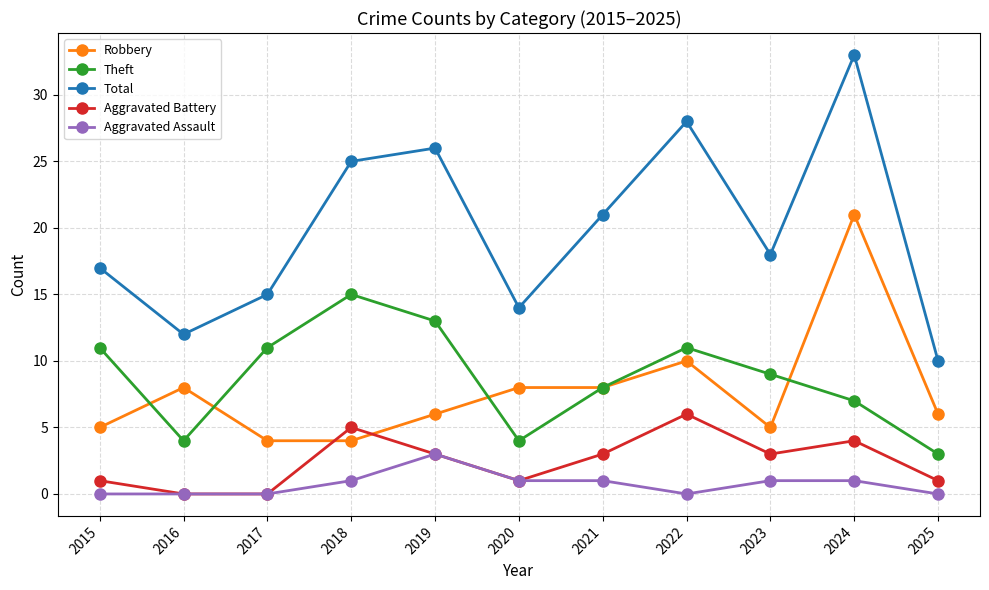

What are all the series names shown in the legend?

Robbery, Theft, Total, Aggravated Battery, Aggravated Assault